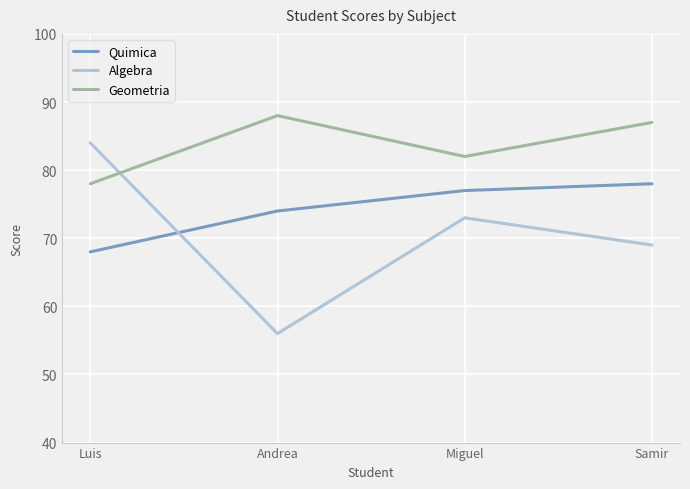

What is the spread (max minus min) of values at Miguel?

9